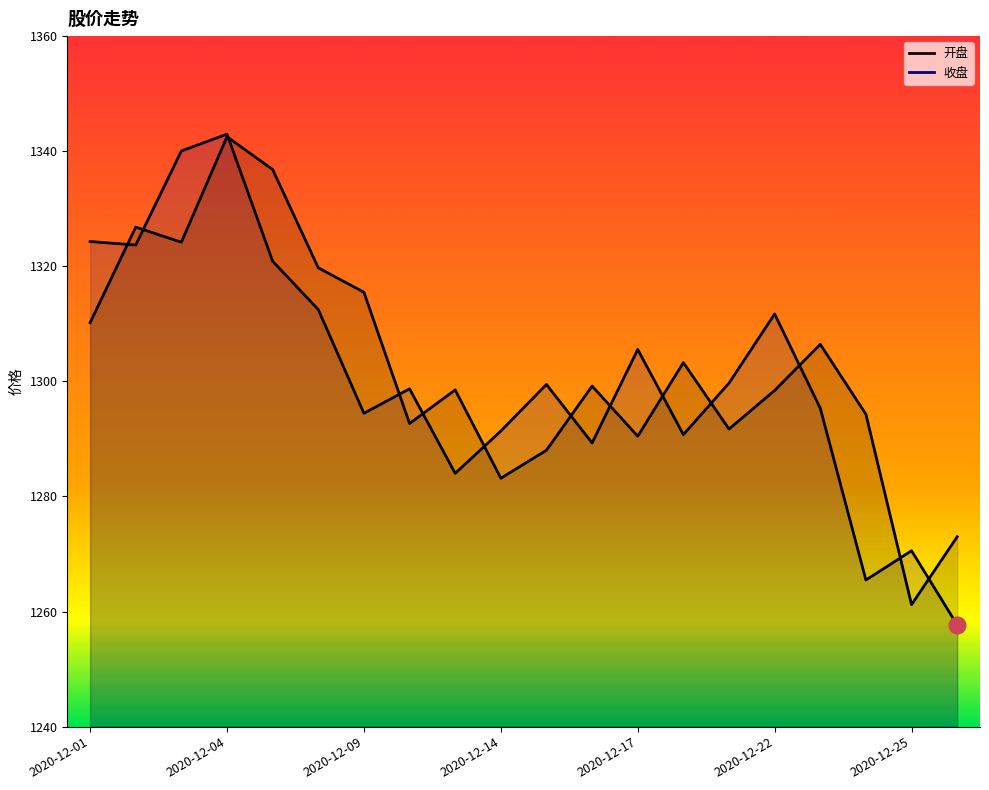

Which series has the widest spread of values?

收盘